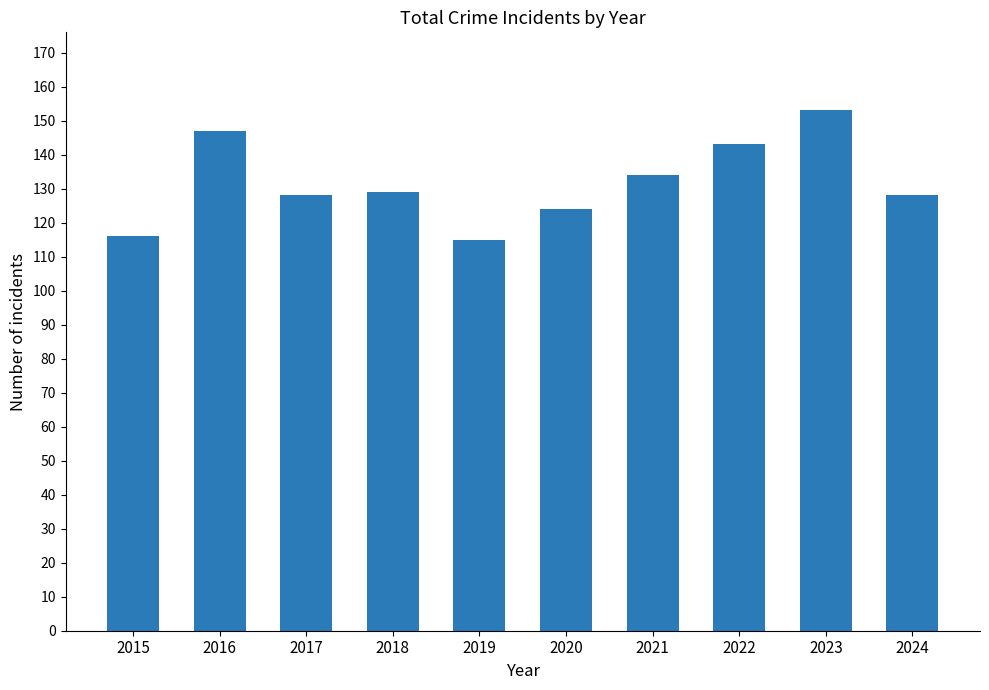

Reading left to right, list all the values displayed in this chart.

2015=116	2016=147	2017=128	2018=129	2019=115	2020=124	2021=134	2022=143	2023=153	2024=128